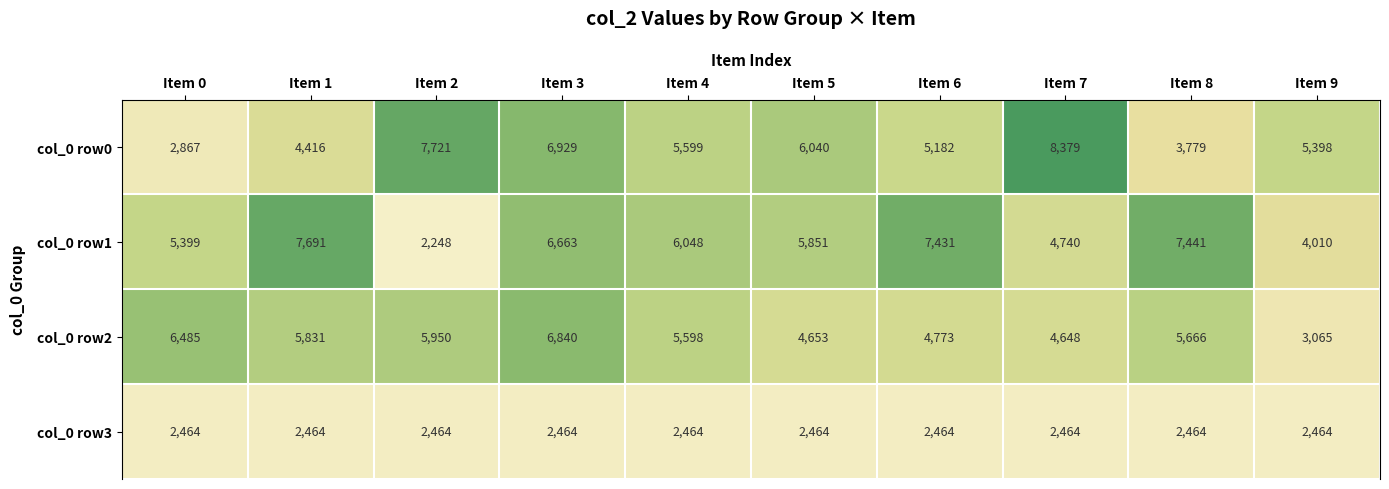

What is the greatest value displayed?

8379